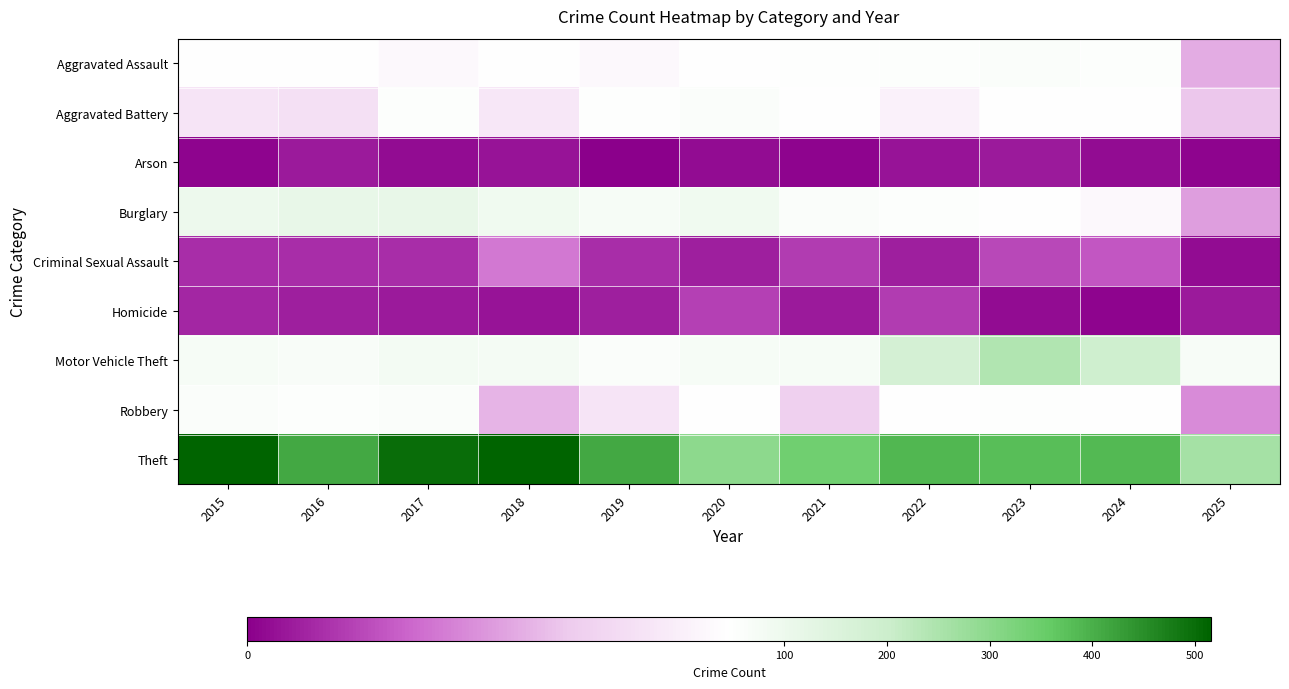

Which series has the largest total across all categories?

Theft